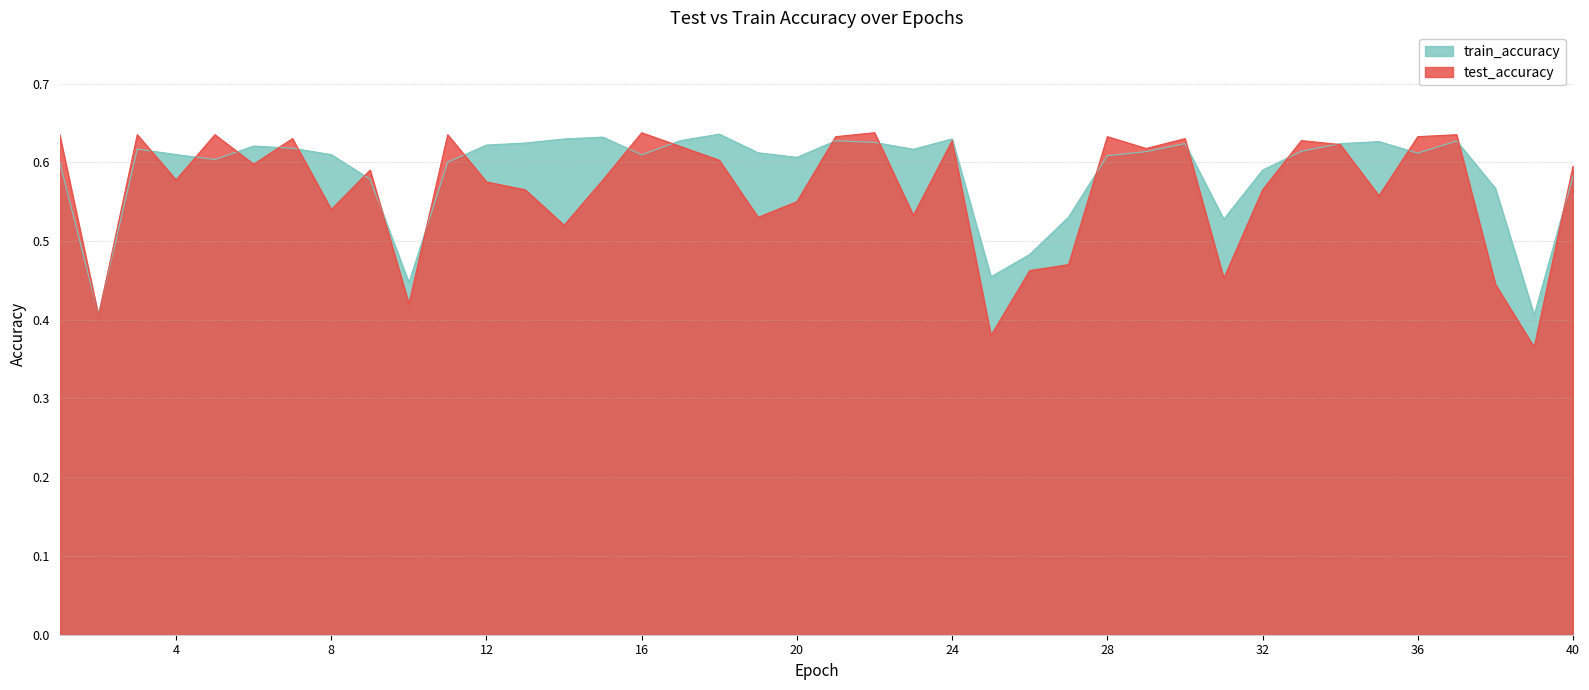

Which category has the highest value across all series?

16